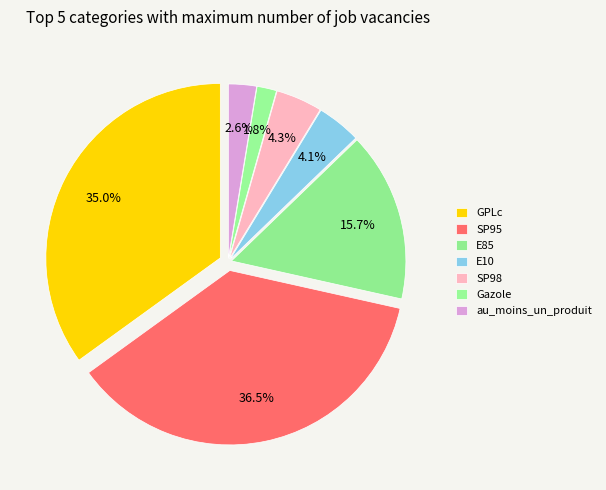

Between SP95 and E85, which is larger?

SP95